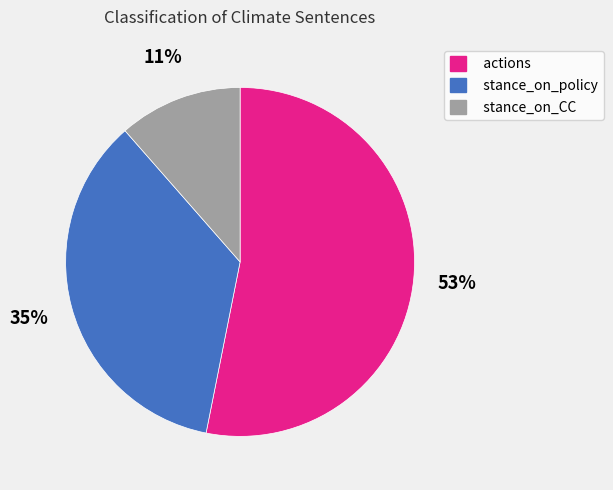

To the nearest percent, what is the average slice percentage?

33%